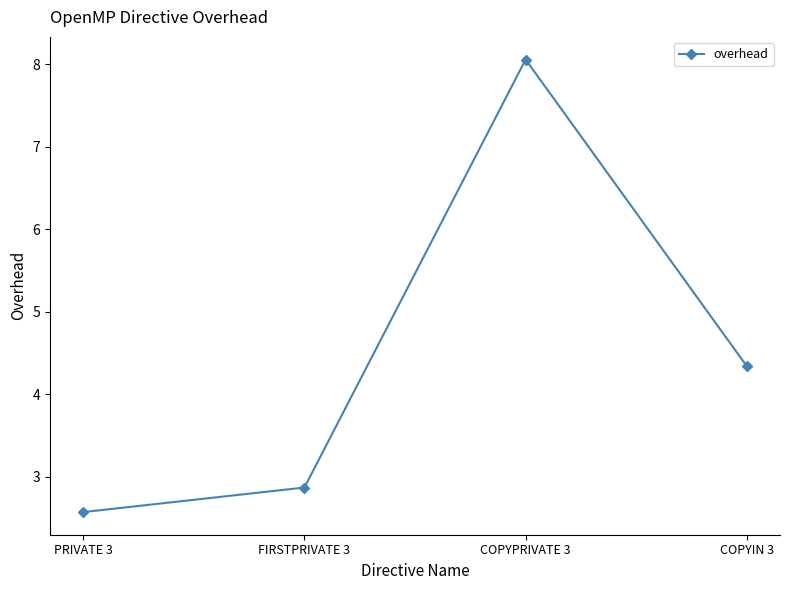

What is the greatest value displayed?

8.1